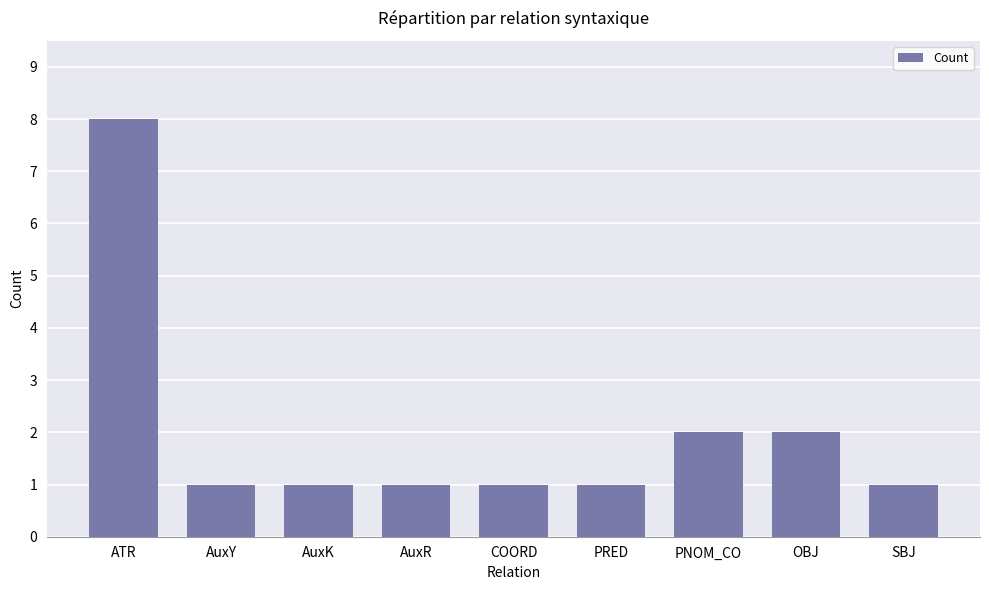

Is it true that the value at OBJ is 1?

False